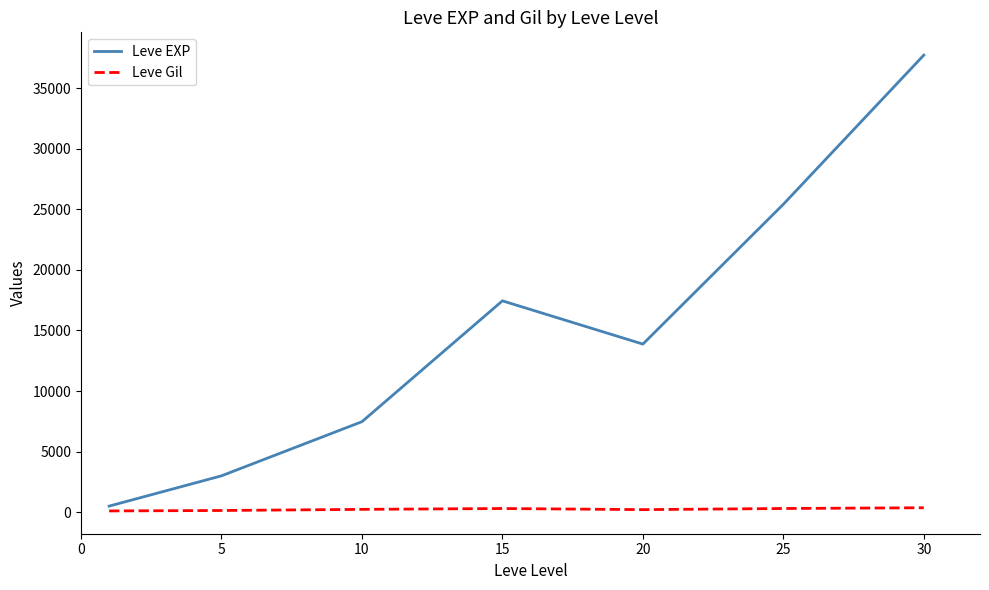

Which series has the largest range (max minus min)?

Leve EXP